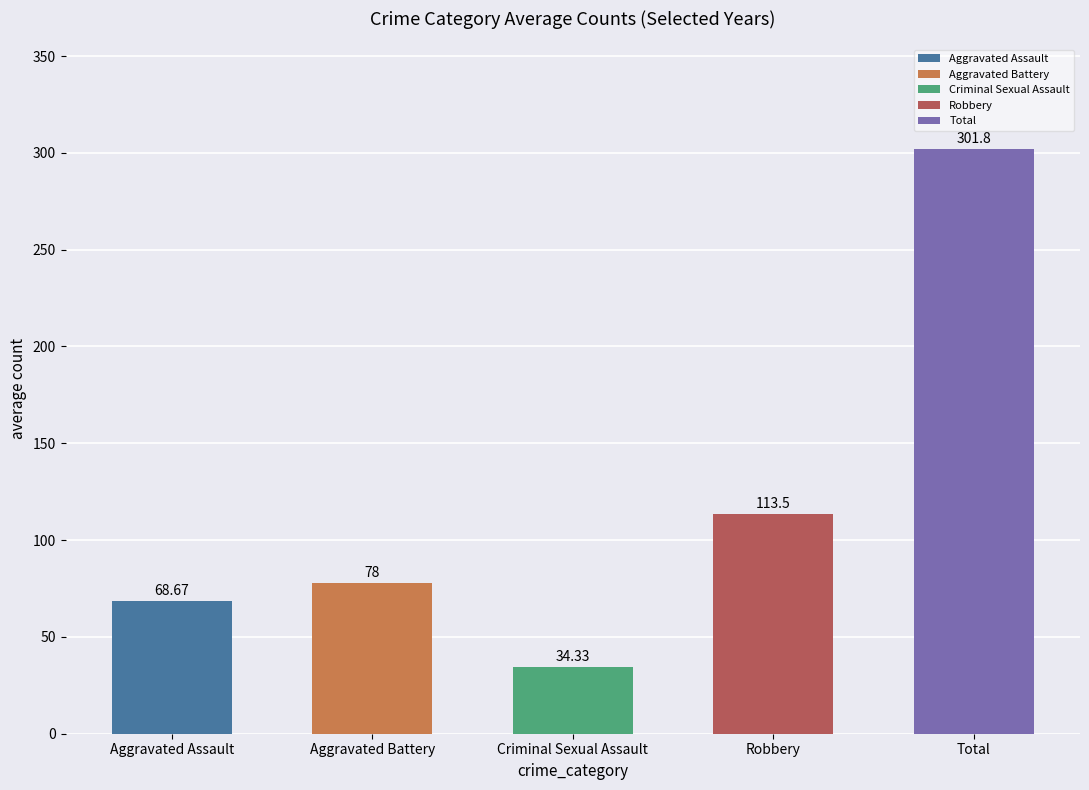

Does the chart contain any negative values?

No